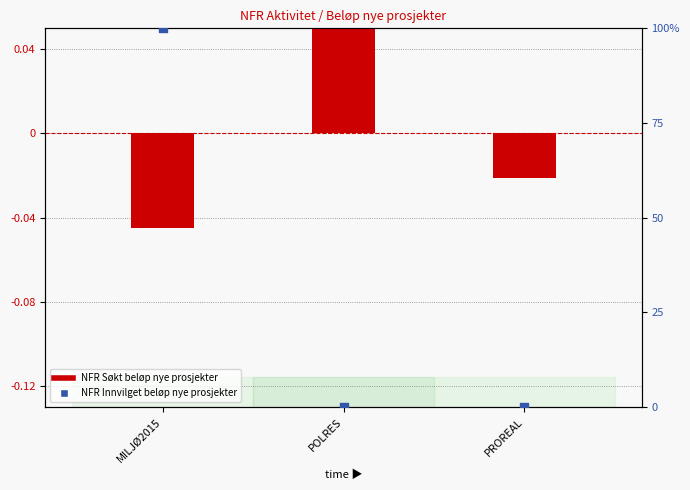

What are all the series names shown in the legend?

NFR Søkt beløp nye prosjekter, NFR Innvilget beløp nye prosjekter